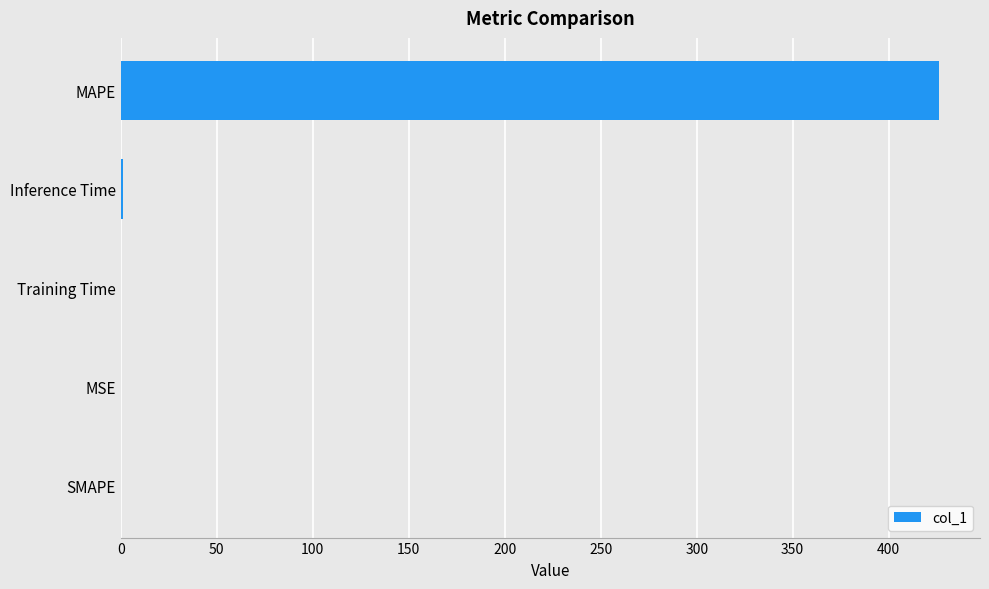

How many distinct data groups are displayed?

1